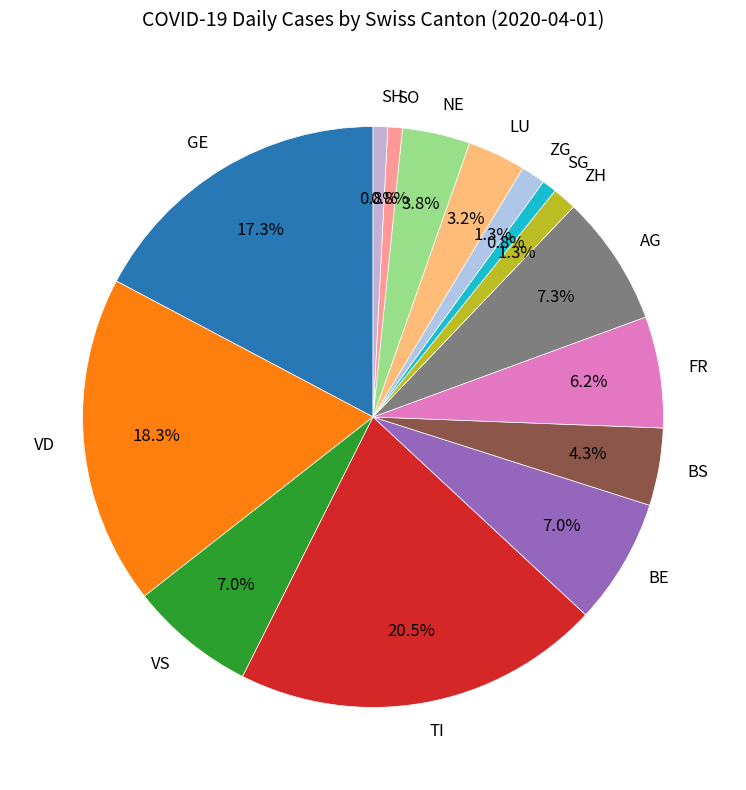

Is it true that LU is 3% of the pie?

True